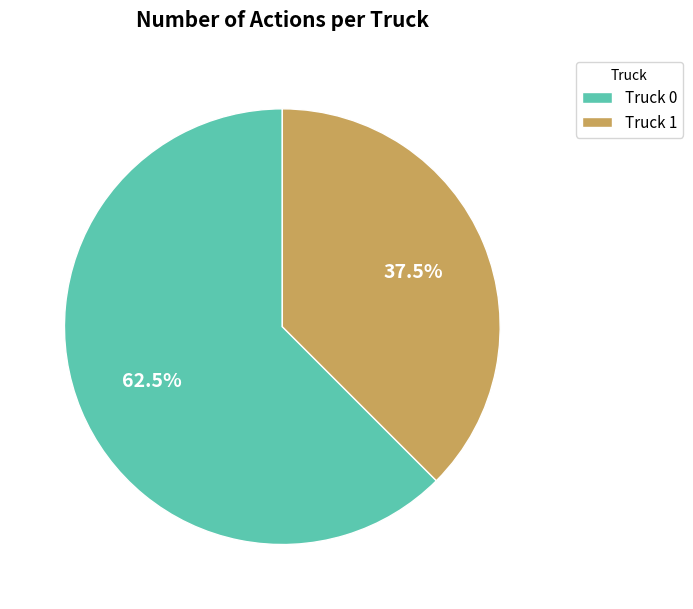

Rank the categories by value from highest to lowest.

Truck 0, Truck 1